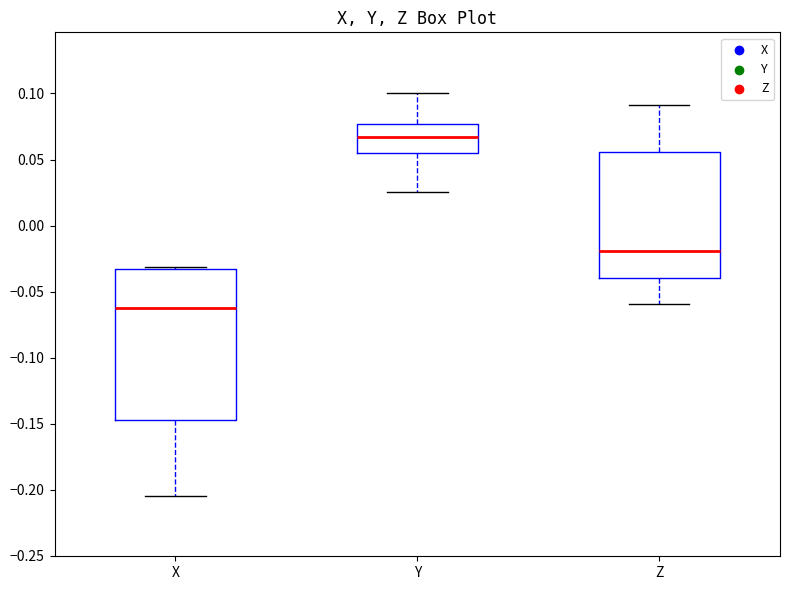

Reading left to right, transcribe this box plot: for each box, give where its median line is, the range the box spans, and where its two whiskers end, as read against the y-axis. The values are not printed on the chart, so give them approximately, as read against the axis.

X: median -0.065, box -0.145 to -0.035, whiskers -0.205 to -0.030
Y: median 0.065, box 0.055 to 0.075, whiskers 0.025 to 0.100
Z: median -0.020, box -0.040 to 0.055, whiskers -0.060 to 0.090